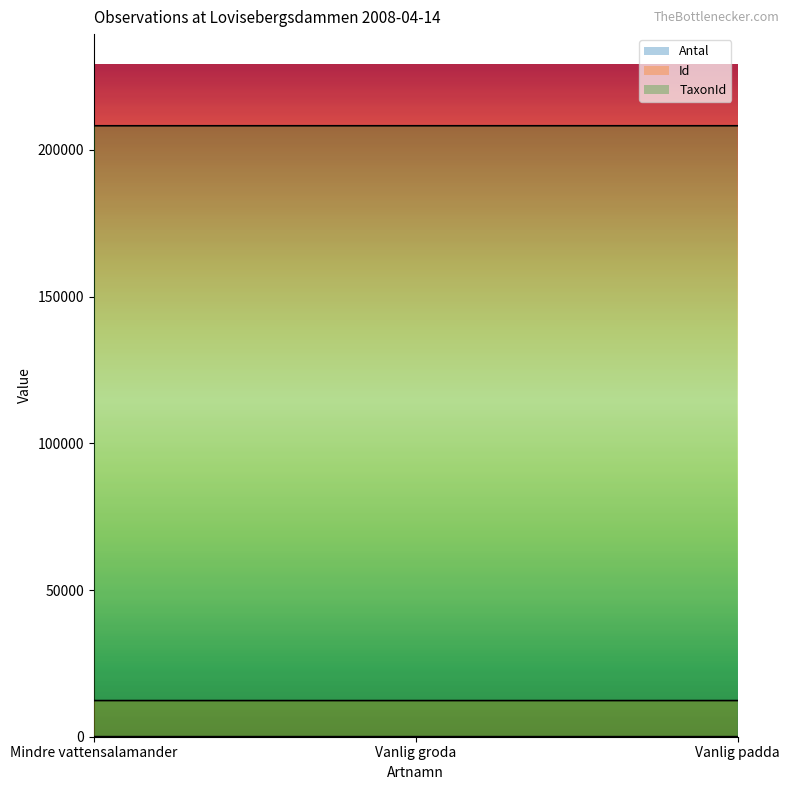

The Antal series shows 40 at Vanlig groda. True or false?

False